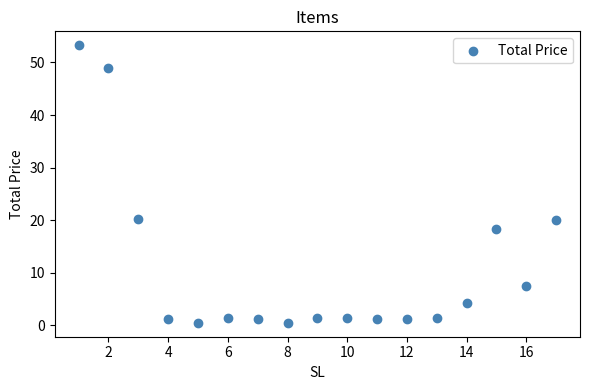

What is the range of X values (max minus min)?

16.0